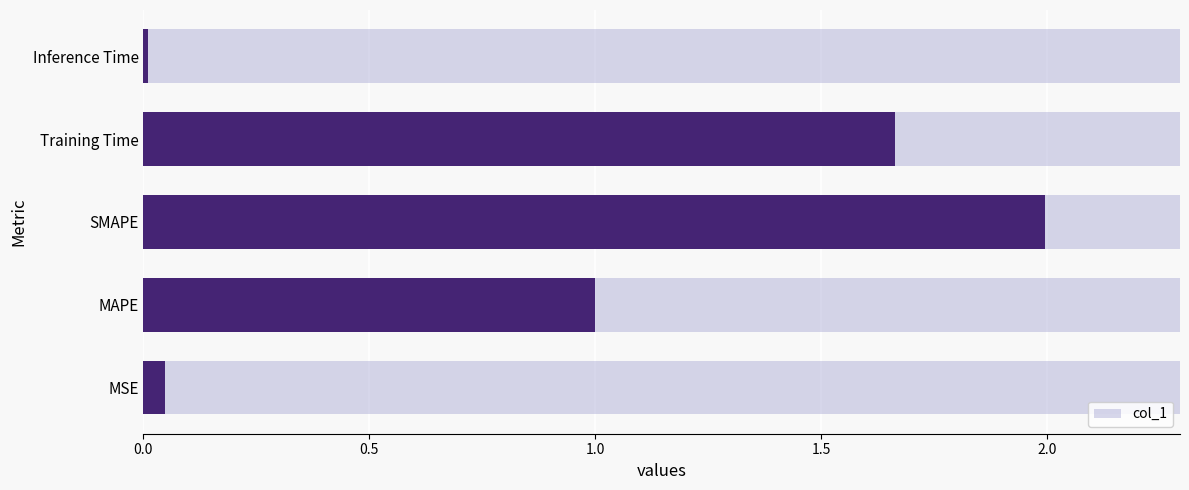

Which has a higher value, Training Time or Inference Time?

Training Time